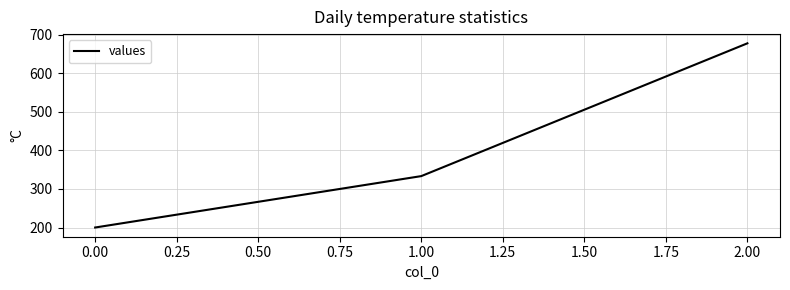

What is the approximate value at 2.00?

677.8